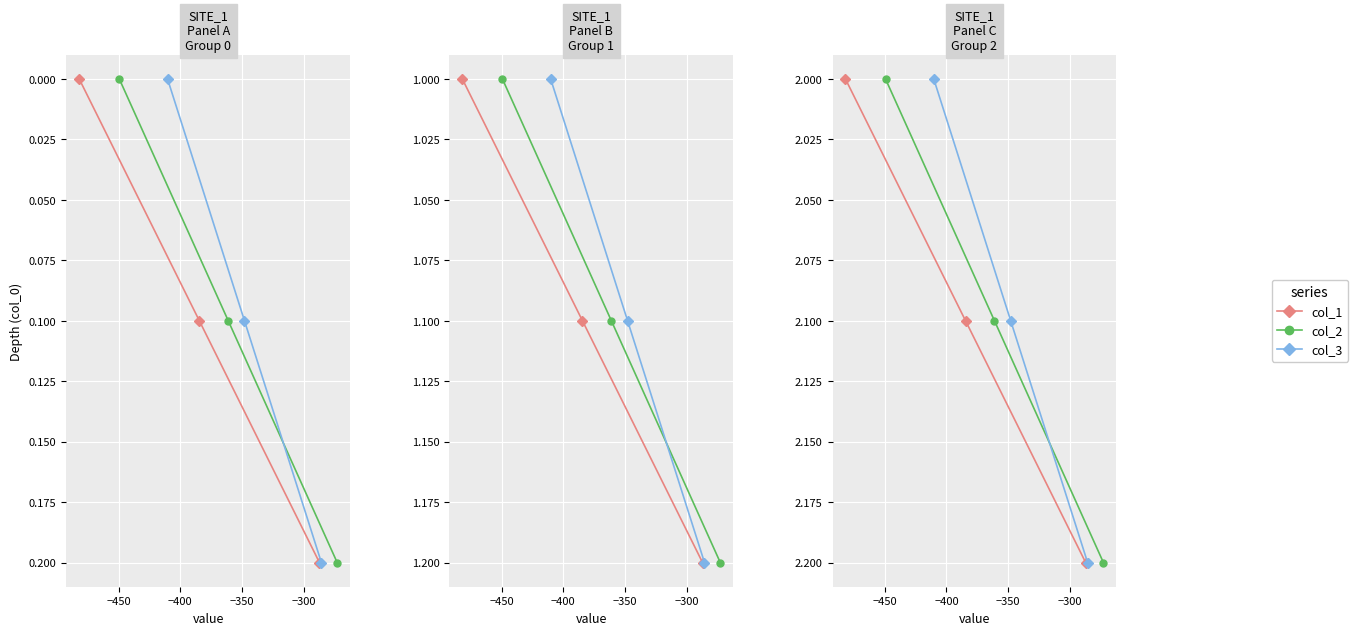

The value of col_2 at −400 is 0.5. True or false?

False